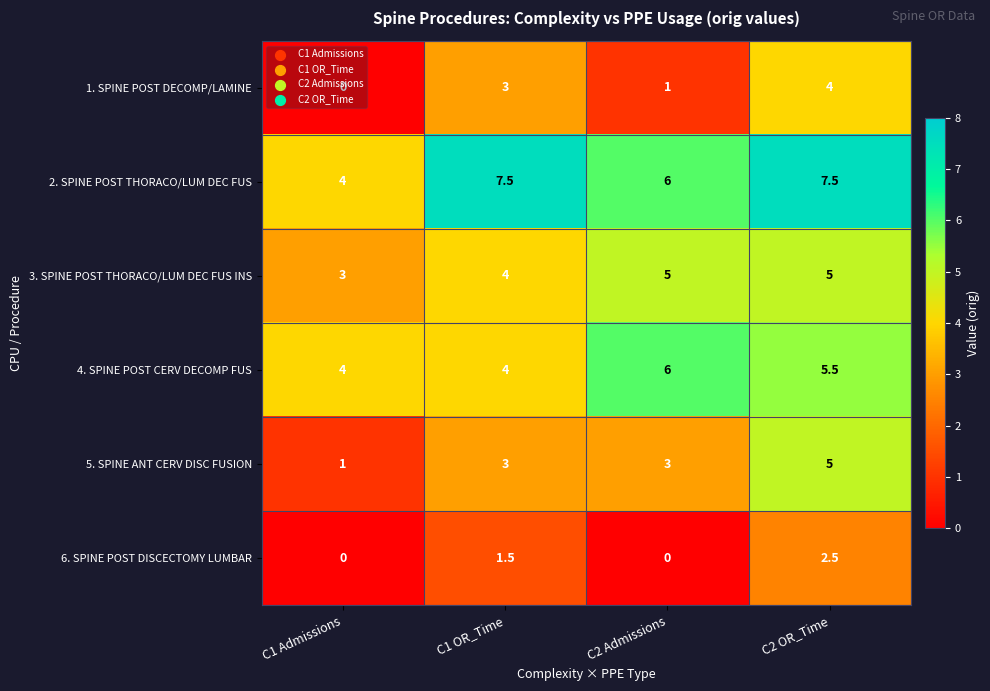

Count the number of categories in the chart.

4